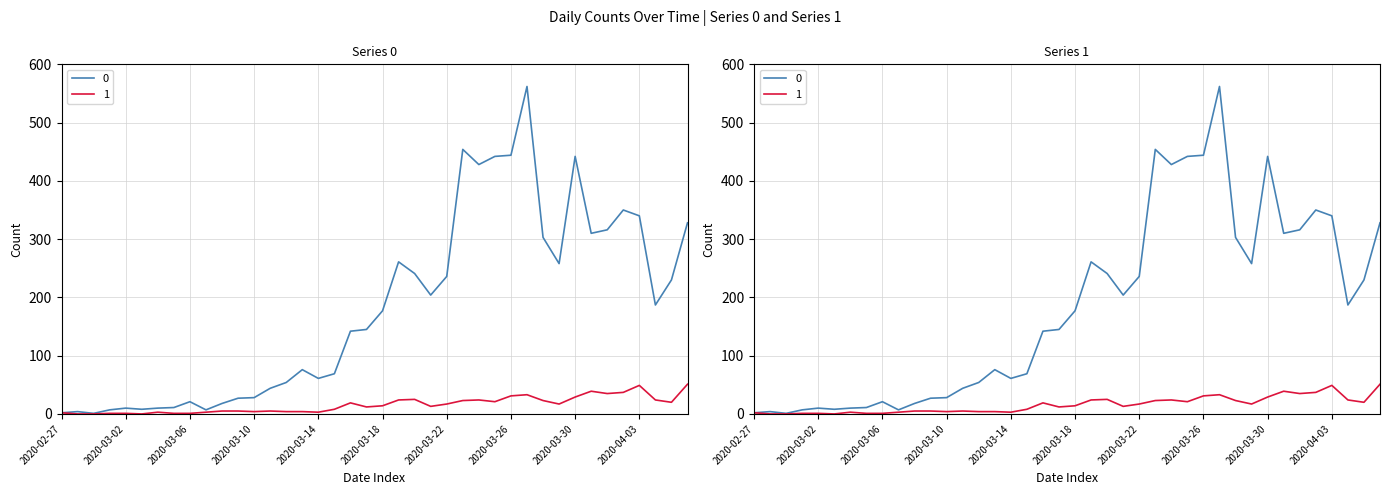

Where is 0 nearest to the value 281?

2020-03-19